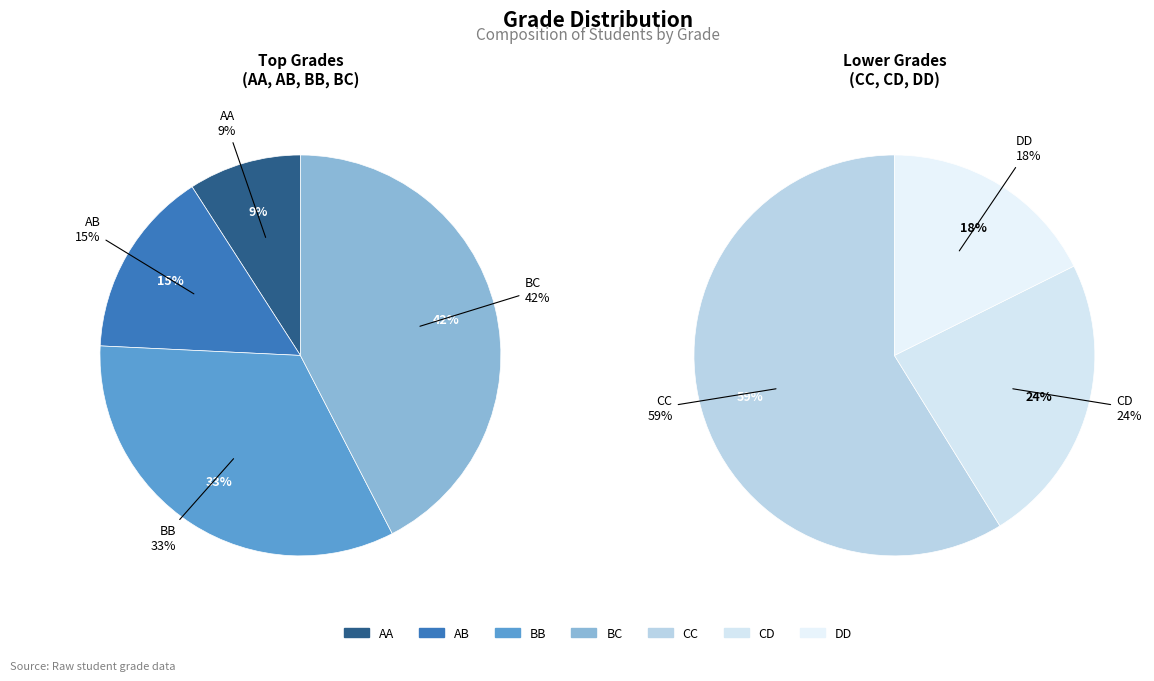

Count the number of slices in the pie.

7